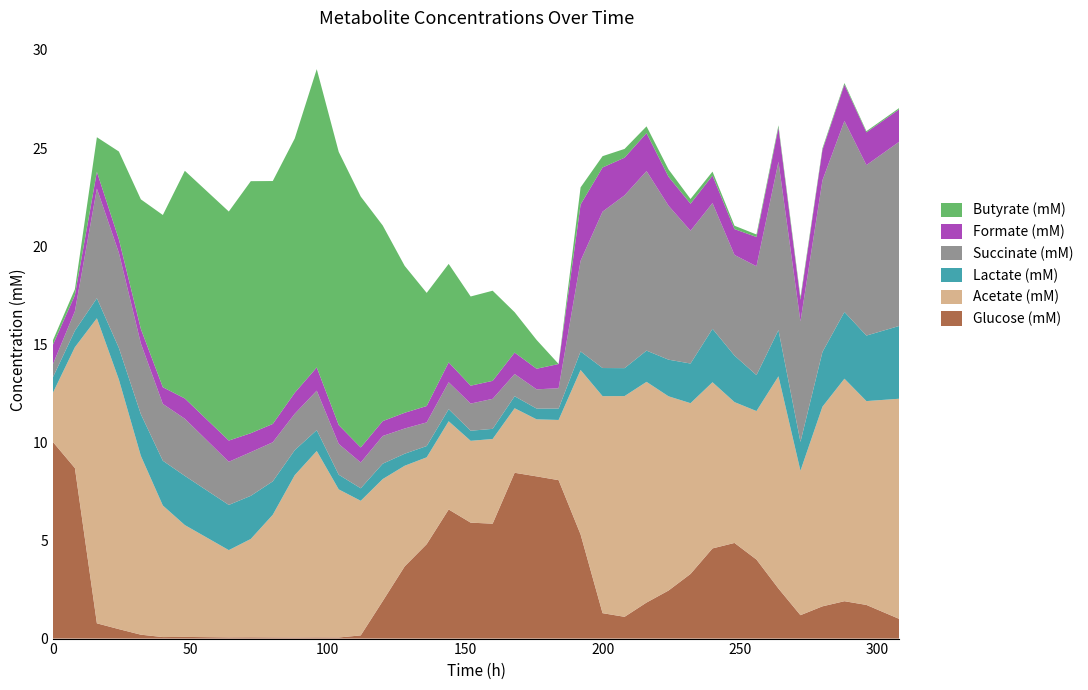

Reading right to left, list all the values displayed in this chart.

Glucose (mM): 1.0	1.7	1.9	1.6	1.2	2.6	4.0	4.9	4.6	3.3	2.4	1.8	1.1	1.3	5.3	8.1	8.3	8.4	5.9	5.9	6.6	4.8	3.7	1.9	0.2	0.1	0.1	0.1	0.1	0.1	0.1	0.1	0.1	0.1	0.2	0.5	0.8	8.7	10.0
Acetate (mM): 11.2	10.4	11.3	10.2	7.4	10.8	7.6	7.2	8.5	8.7	9.9	11.2	11.2	11.1	8.4	3.1	2.9	3.3	4.3	4.2	4.5	4.4	5.1	6.2	6.9	7.5	9.5	8.3	6.3	5.0	4.4	5.1	5.7	6.7	9.1	12.7	15.5	6.2	2.5
Lactate (mM): 3.7	3.3	3.4	2.8	1.5	2.4	1.8	2.4	2.7	2.0	1.9	1.6	1.4	1.4	0.9	0.6	0.5	0.6	0.5	0.5	0.6	0.6	0.6	0.8	0.6	0.7	1.1	1.3	1.7	2.2	2.3	2.4	2.5	2.3	2.1	1.6	1.0	0.8	0.8
Succinate (mM): 9.4	8.7	9.7	8.7	6.1	8.6	5.5	5.1	6.4	6.8	7.8	9.1	8.8	8.0	4.6	1.0	1.0	1.1	1.5	1.4	1.4	1.2	1.3	1.4	1.3	1.6	2.0	1.9	2.0	2.2	2.2	2.6	2.9	2.9	3.6	4.8	5.6	1.0	0.7
Formate (mM): 1.7	1.7	1.9	1.6	1.1	1.7	1.5	1.3	1.4	1.4	1.5	1.9	1.9	2.3	2.9	1.2	1.0	1.1	0.9	0.9	1.0	0.8	0.8	0.8	0.8	1.0	1.2	1.1	0.9	1.0	1.1	1.1	1.0	0.9	0.7	0.7	0.9	0.8	1.0
Butyrate (mM): 0.1	0.1	0.1	0.1	0.1	0.1	0.1	0.2	0.2	0.2	0.4	0.3	0.4	0.6	0.9	0.0	1.5	2.1	4.6	4.5	5.0	5.8	7.5	10.0	12.8	13.9	15.2	13.0	12.4	12.8	11.7	11.6	11.6	8.8	6.6	4.5	1.8	0.3	0.2